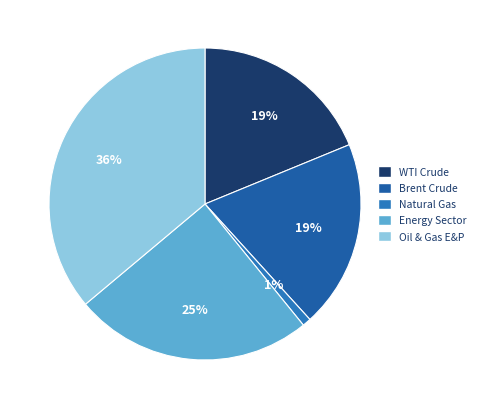

True or false: Oil & Gas E&P accounts for 30% of the total.

False